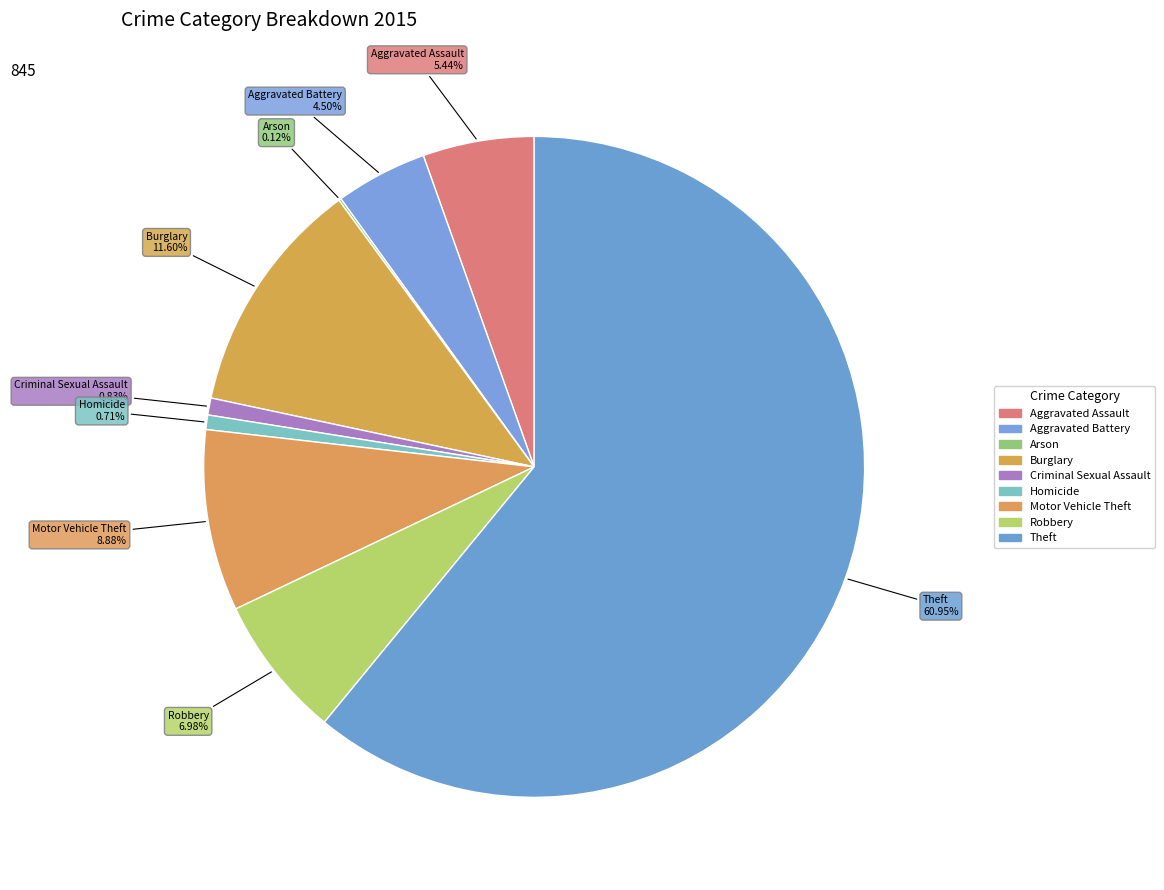

To the nearest percent, what portion does Robbery represent?

7%